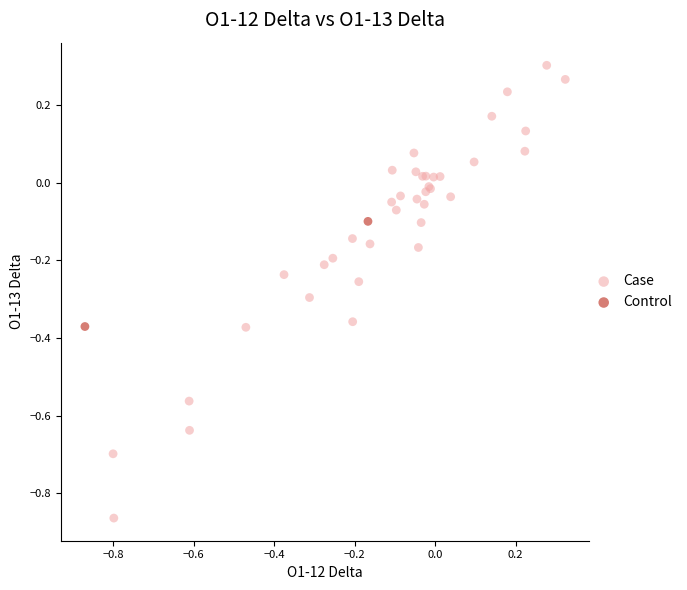

What are all the series names shown in the legend?

Case, Control